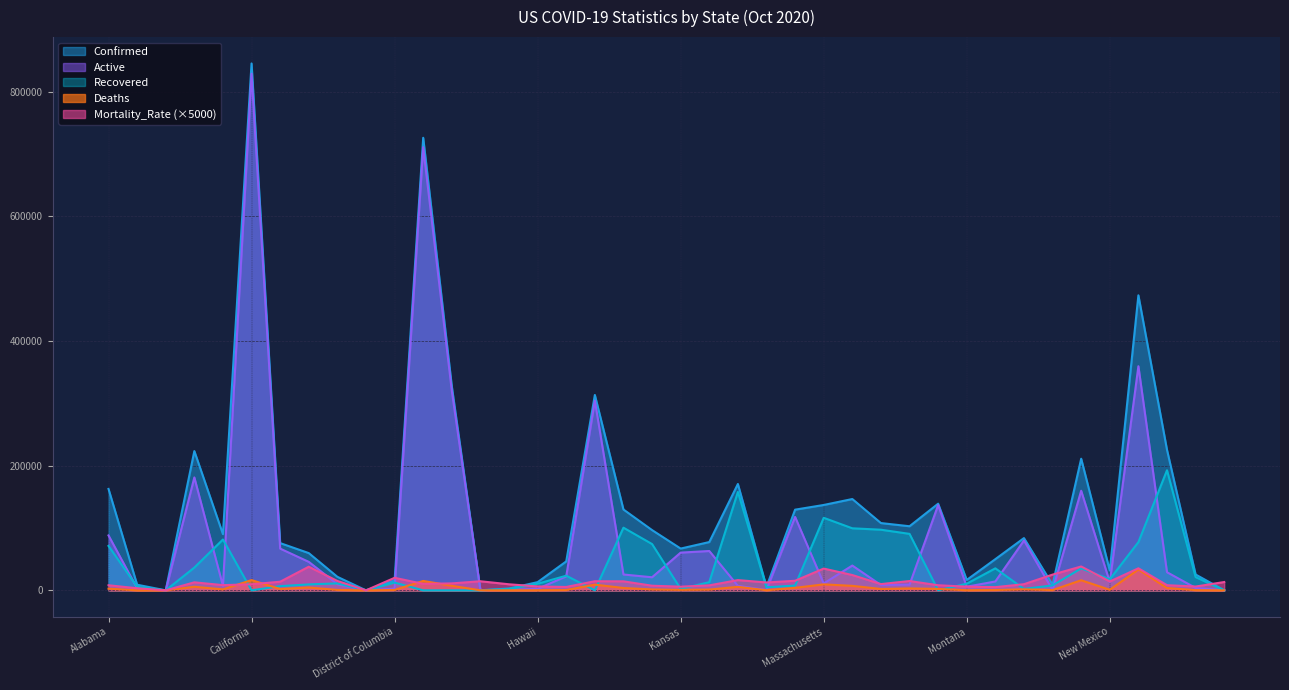

At which label is Recovered closest to 96322?

Minnesota